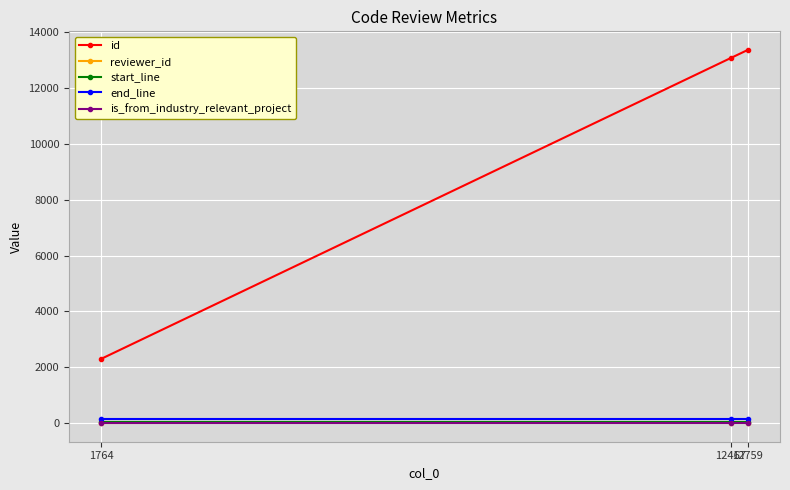

Is this an area chart (filled region under the line)?

No